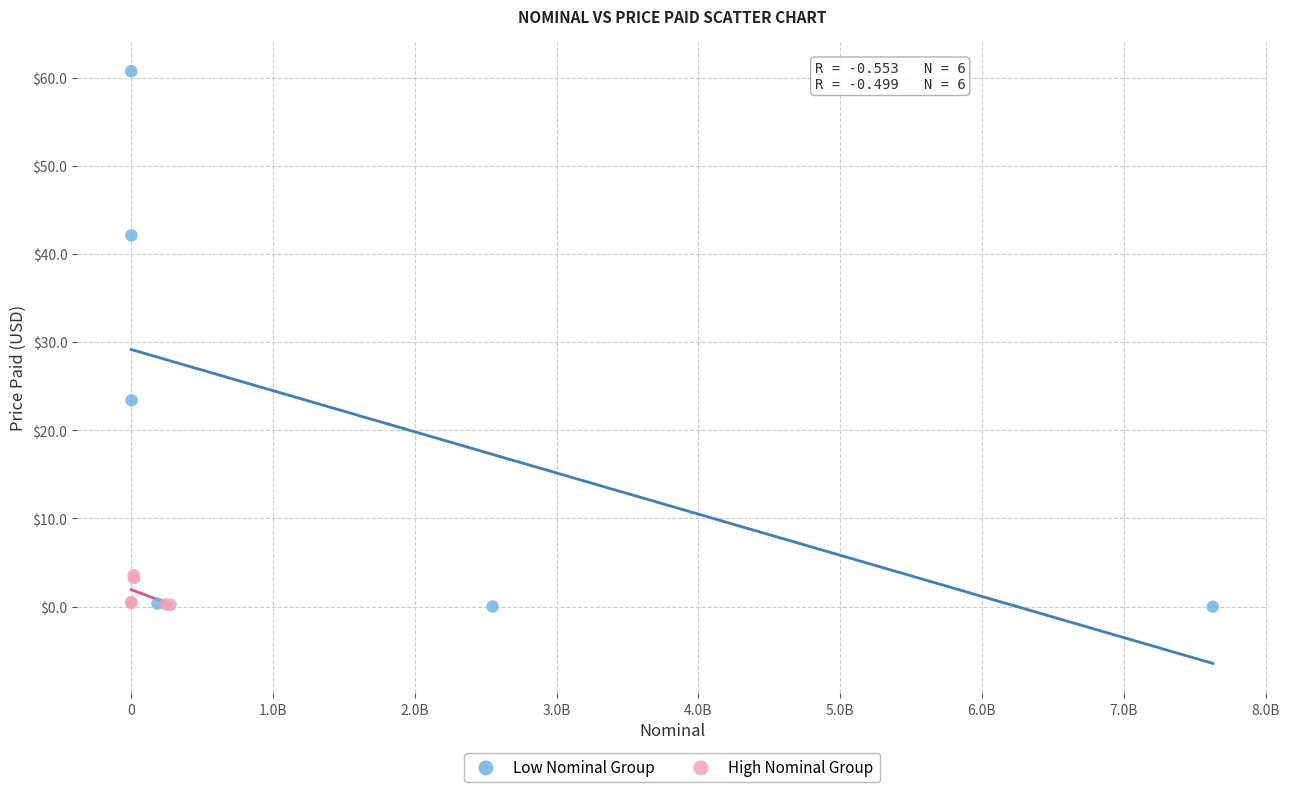

Which series contains the highest Y value?

Low Nominal Group